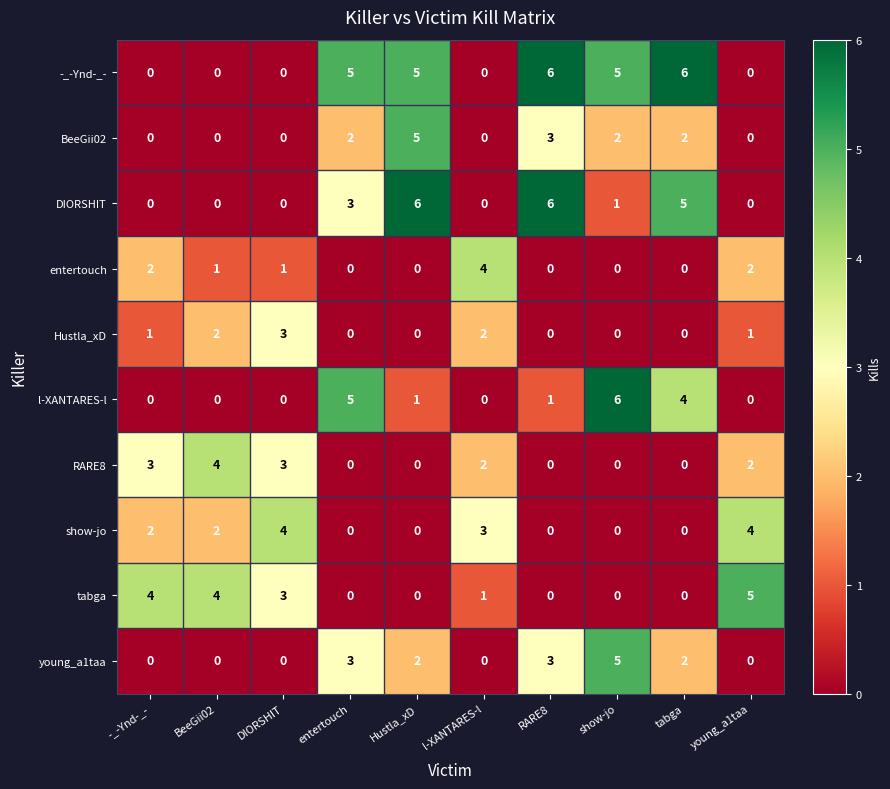

What is the difference between the second highest and second lowest values in the RARE8 series?

3